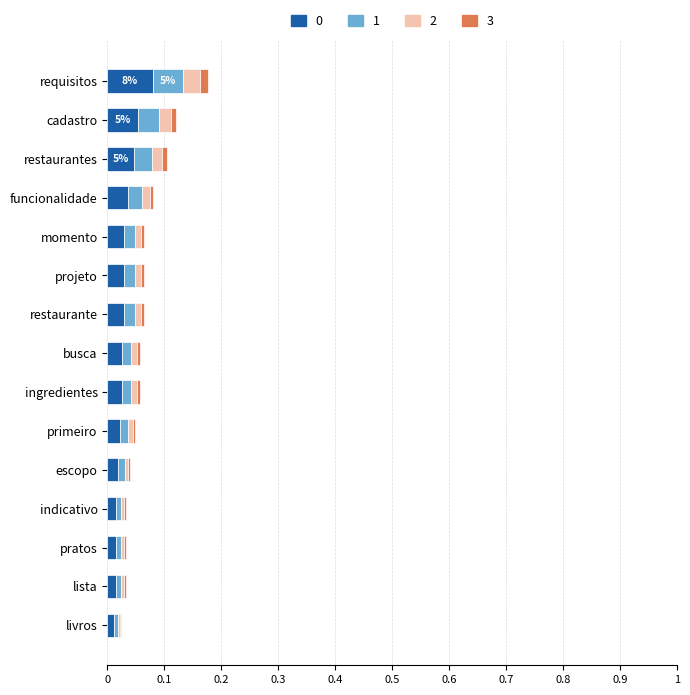

At which label does 0 reach its peak?

requisitos